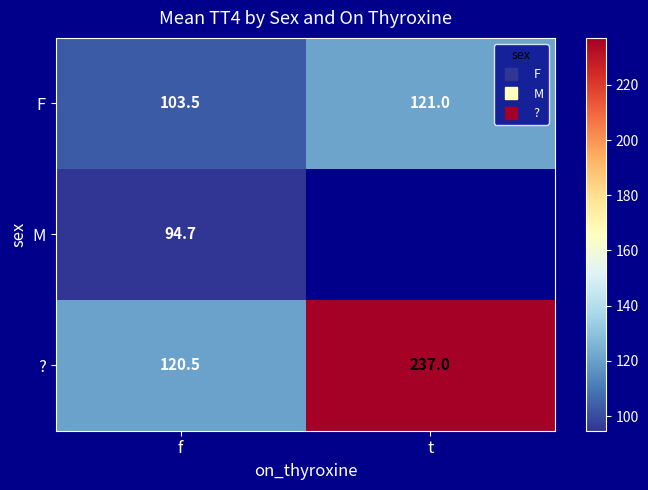

List the series in order of their peak value, lowest first.

M, F, ?